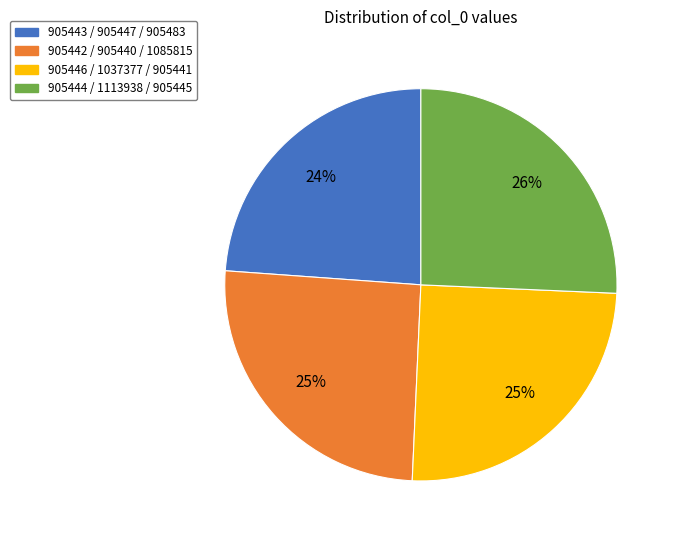

To the nearest percent, what is the difference between the largest and smallest slice percentages?

2%